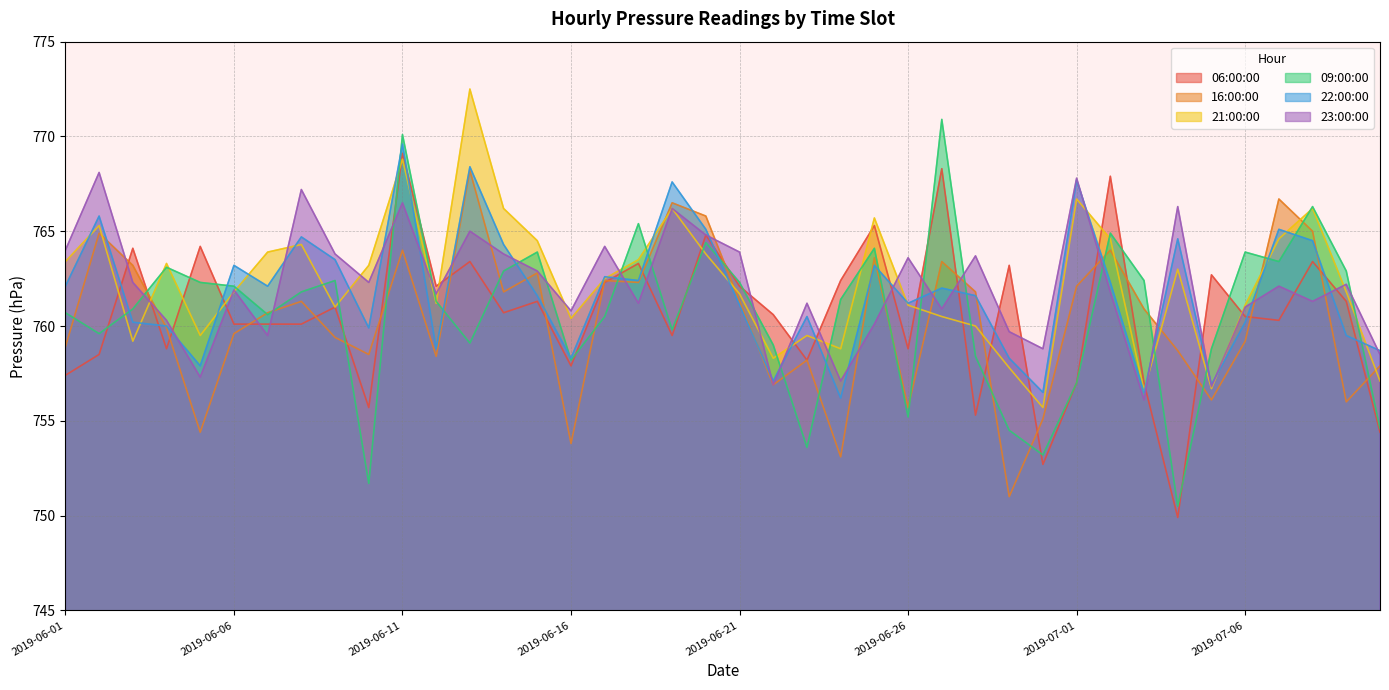

What is the sum of the 06:00:00 values at 2019-06-06 and 2019-06-21?

1522.2